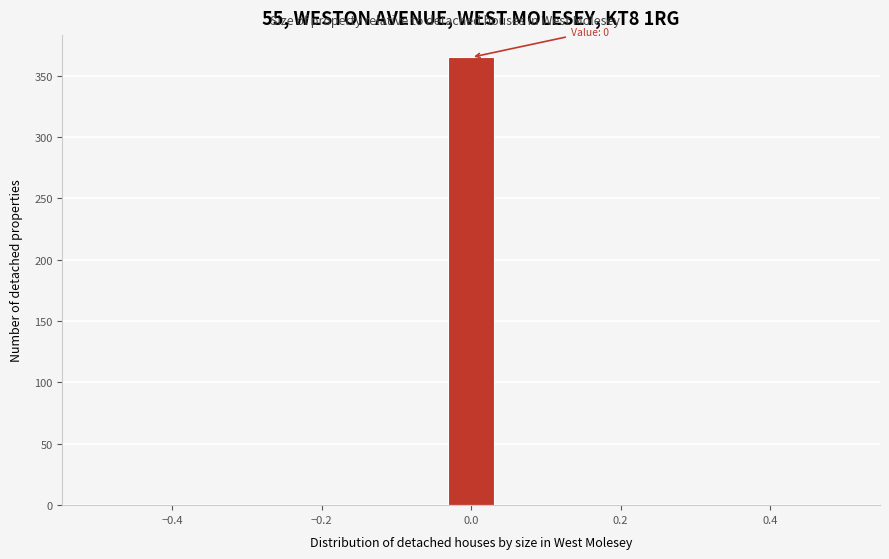

Around what value on the x-axis is the tallest bar? Give the approximate position of its centre, as read against the axis.

0.00